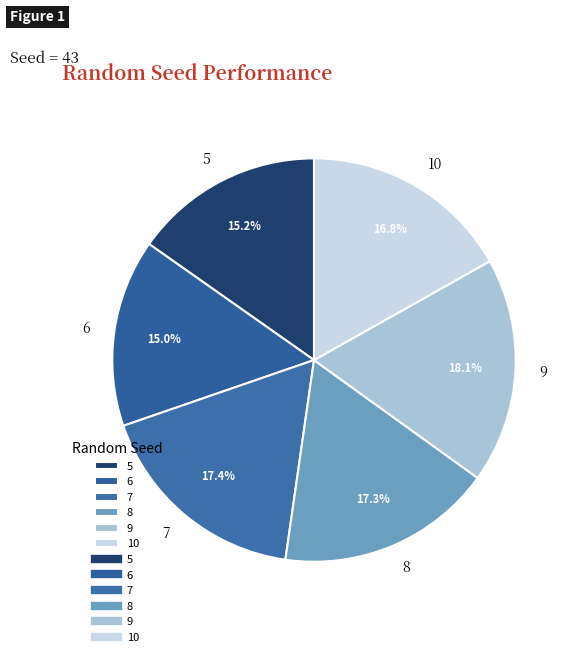

Which slice is the largest?

9